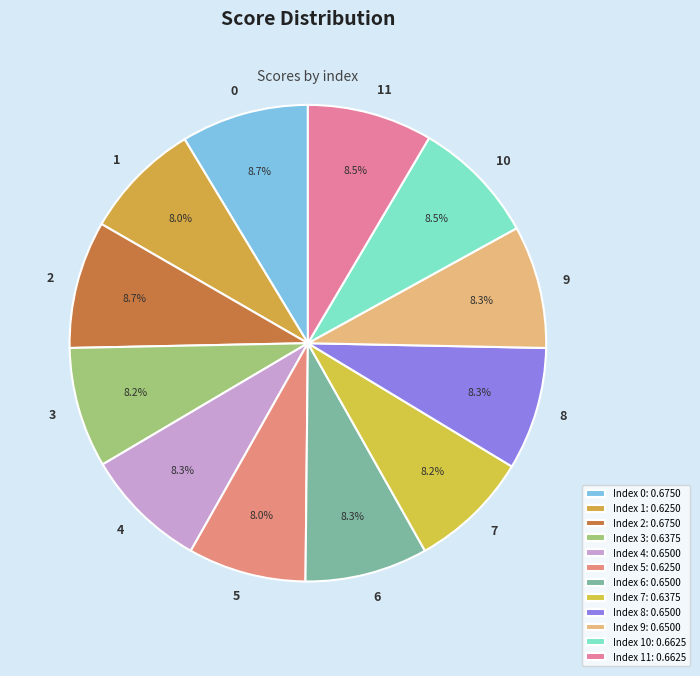

Is there any slice that represents more than half of the pie?

No